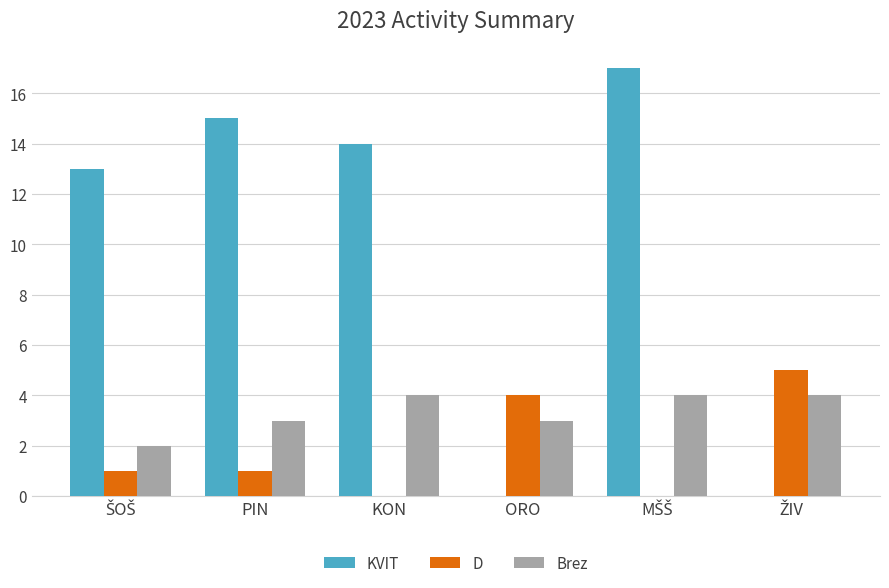

Are the bars grouped side by side (vs. stacked)?

Yes